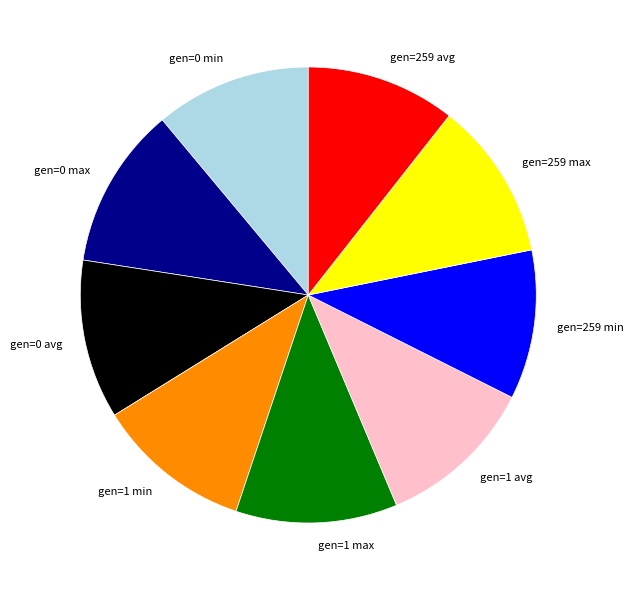

True or false: gen=1 avg accounts for 25% of the total.

False